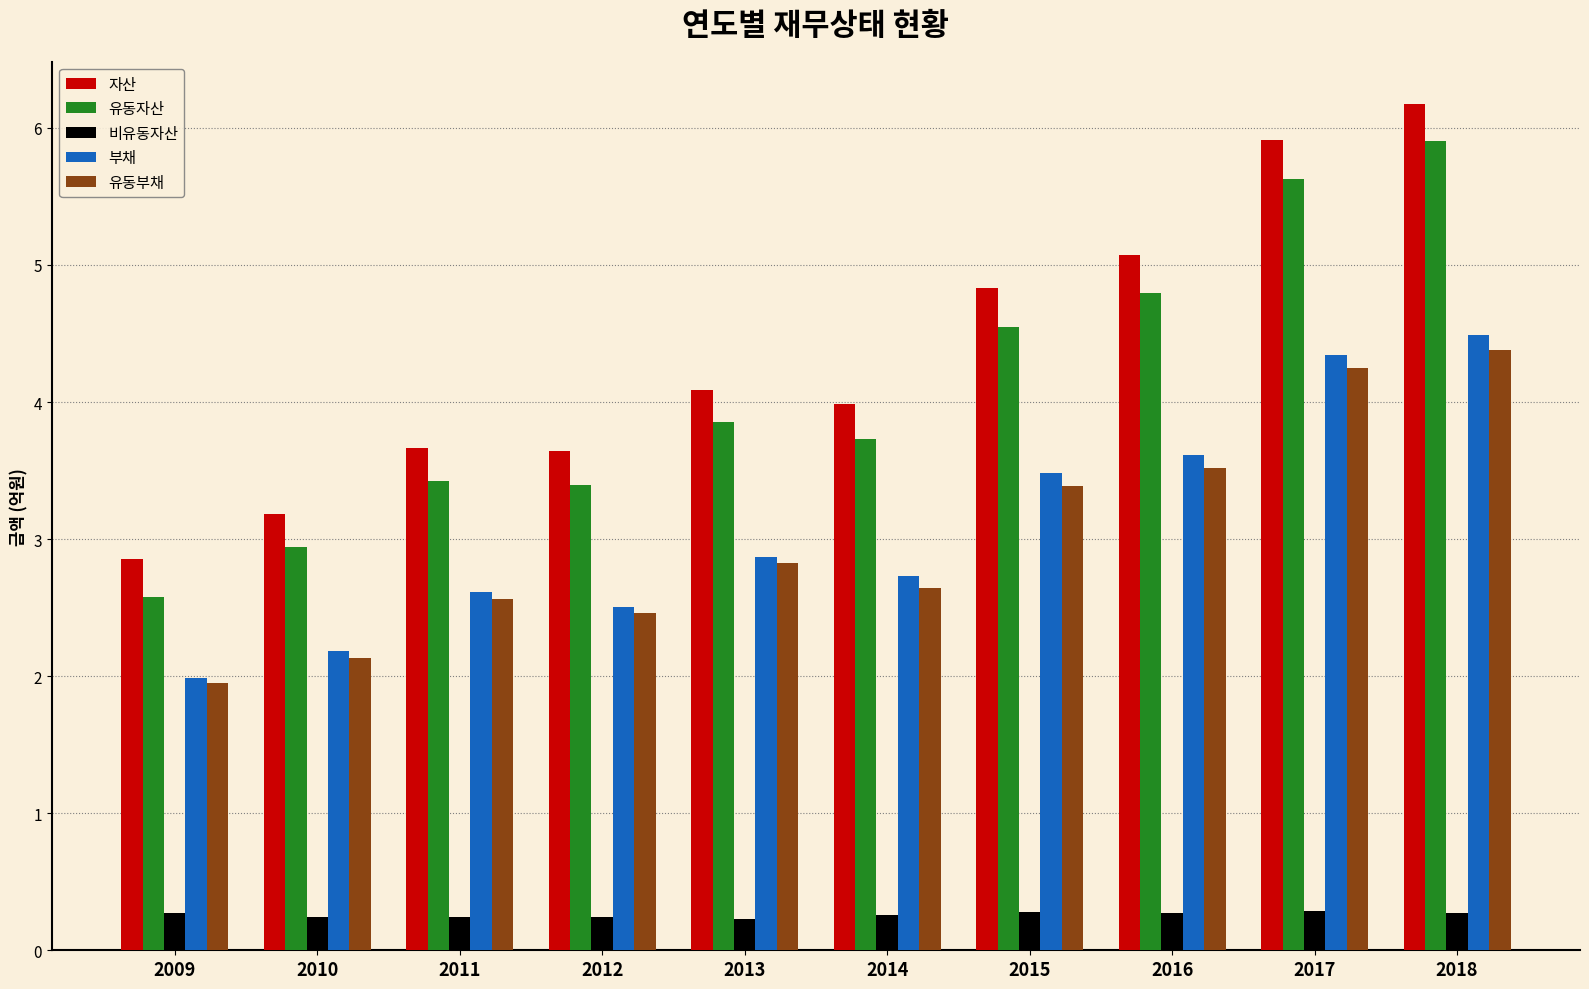

True or false: 유동자산 has a value of 6.3 at 2016.

False